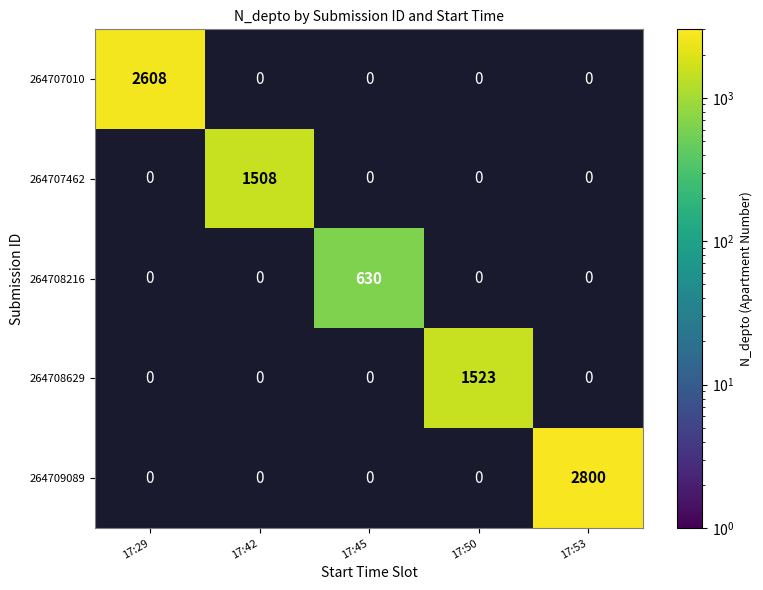

Reading right to left, extract all data points from this chart.

264707010: 17:53=0	17:50=0	17:45=0	17:42=0	17:29=2608
264707462: 17:53=0	17:50=0	17:45=0	17:42=1508	17:29=0
264708216: 17:53=0	17:50=0	17:45=630	17:42=0	17:29=0
264708629: 17:53=0	17:50=1523	17:45=0	17:42=0	17:29=0
264709089: 17:53=2800	17:50=0	17:45=0	17:42=0	17:29=0